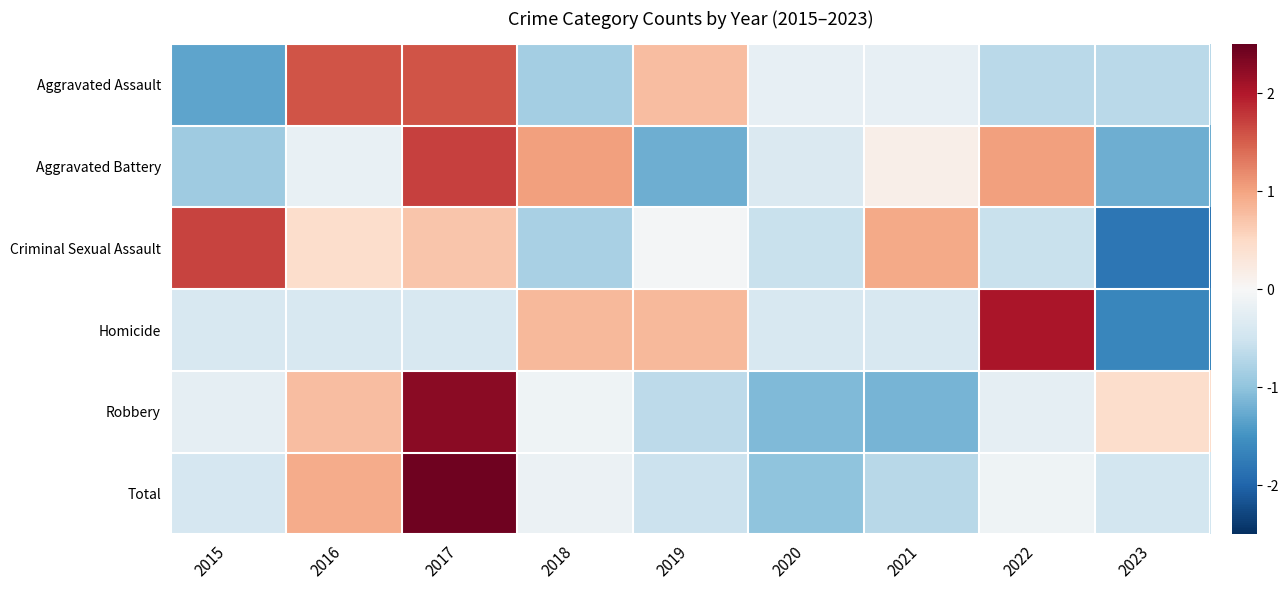

Reading left to right, list all the values displayed in this chart.

Aggravated Assault: 2015=-1.3	2016=1.6	2017=1.6	2018=-0.8	2019=0.8	2020=-0.2	2021=-0.2	2022=-0.7	2023=-0.7
Aggravated Battery: 2015=-0.9	2016=-0.2	2017=1.7	2018=1.0	2019=-1.2	2020=-0.4	2021=0.2	2022=1.0	2023=-1.2
Criminal Sexual Assault: 2015=1.7	2016=0.4	2017=0.7	2018=-0.8	2019=-0.1	2020=-0.6	2021=0.9	2022=-0.6	2023=-1.8
Homicide: 2015=-0.4	2016=-0.4	2017=-0.4	2018=0.8	2019=0.8	2020=-0.4	2021=-0.4	2022=2.0	2023=-1.6
Robbery: 2015=-0.2	2016=0.8	2017=2.3	2018=-0.1	2019=-0.7	2020=-1.1	2021=-1.2	2022=-0.2	2023=0.4
Total: 2015=-0.4	2016=0.9	2017=2.4	2018=-0.2	2019=-0.5	2020=-1.0	2021=-0.7	2022=-0.1	2023=-0.5